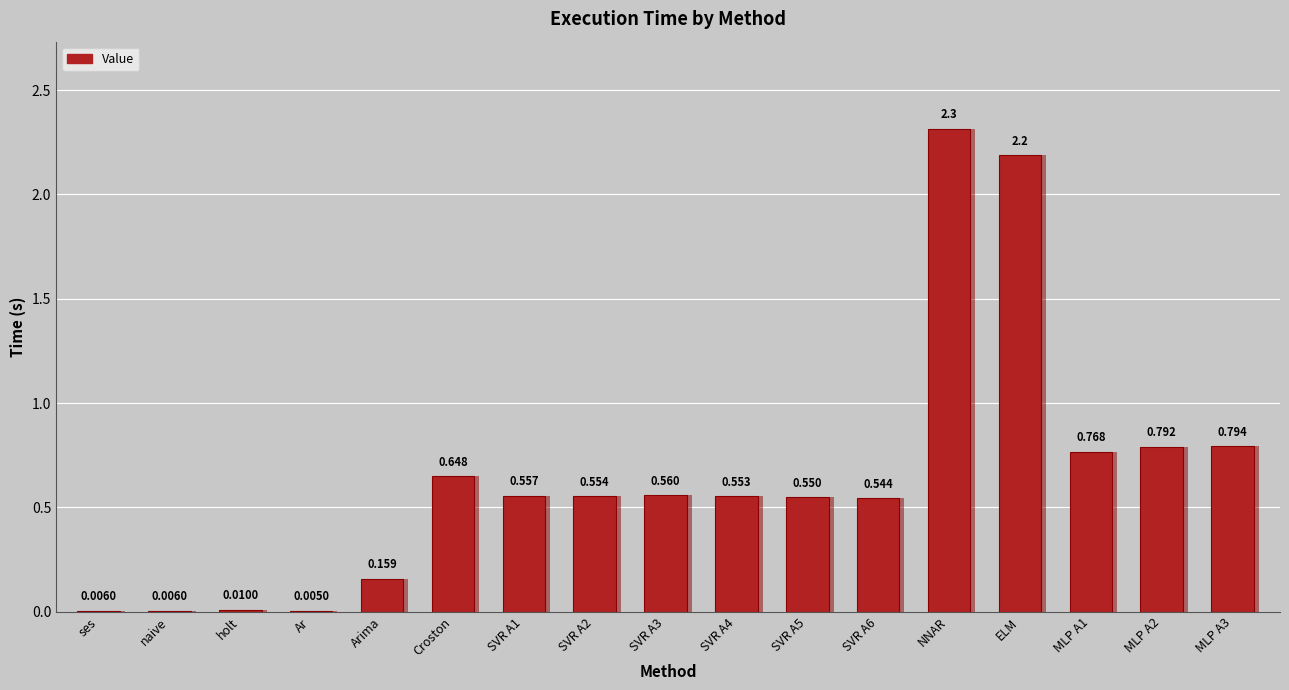

True or false: the data shows 0.0 at holt.

True